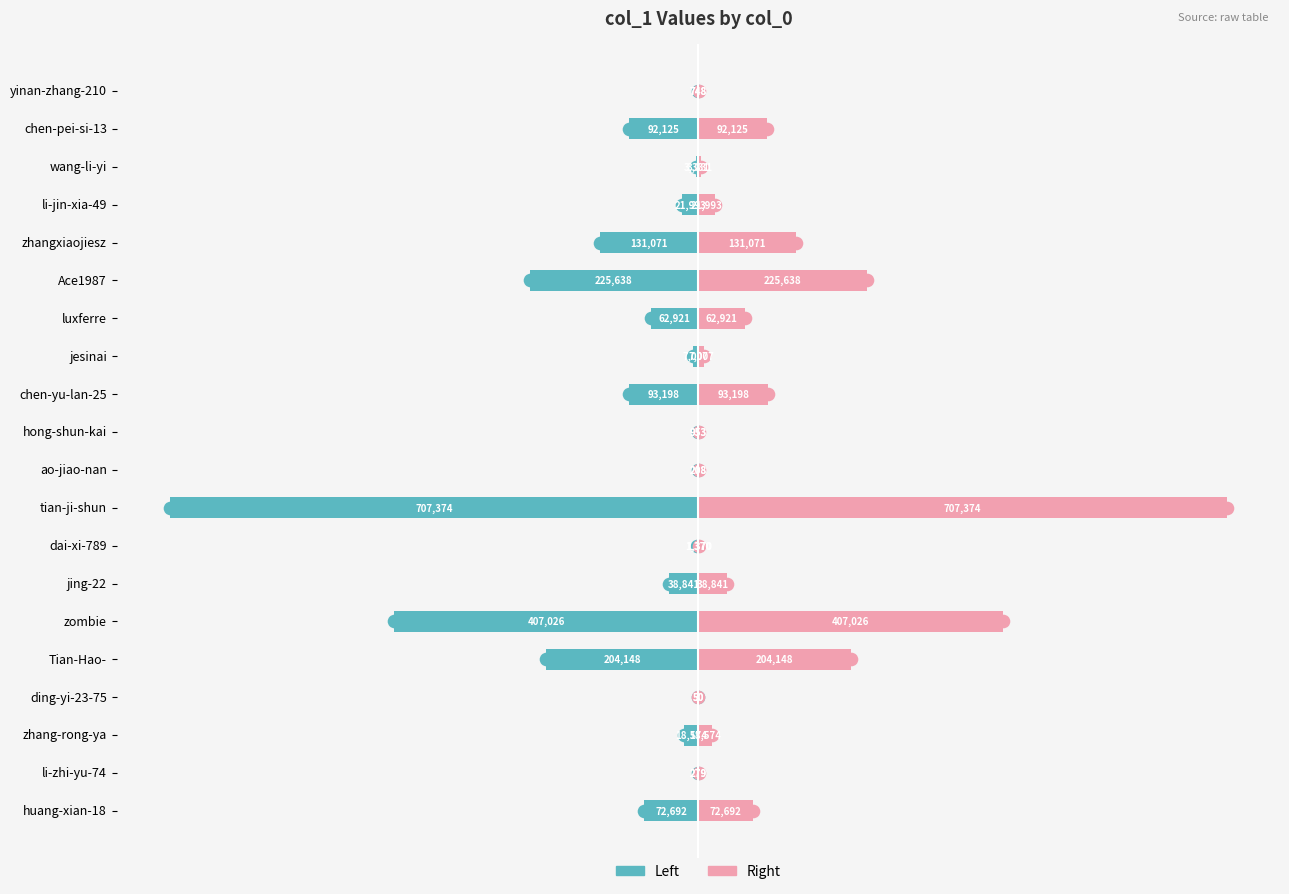

What is the difference between the highest and lowest values at Ace1987?

451276